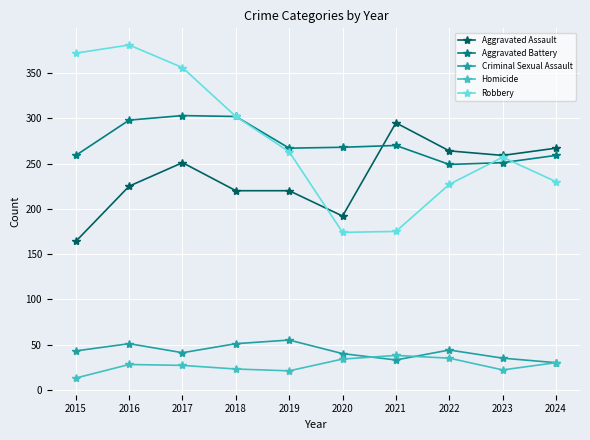

True or false: Criminal Sexual Assault and Aggravated Assault intersect in this chart.

False